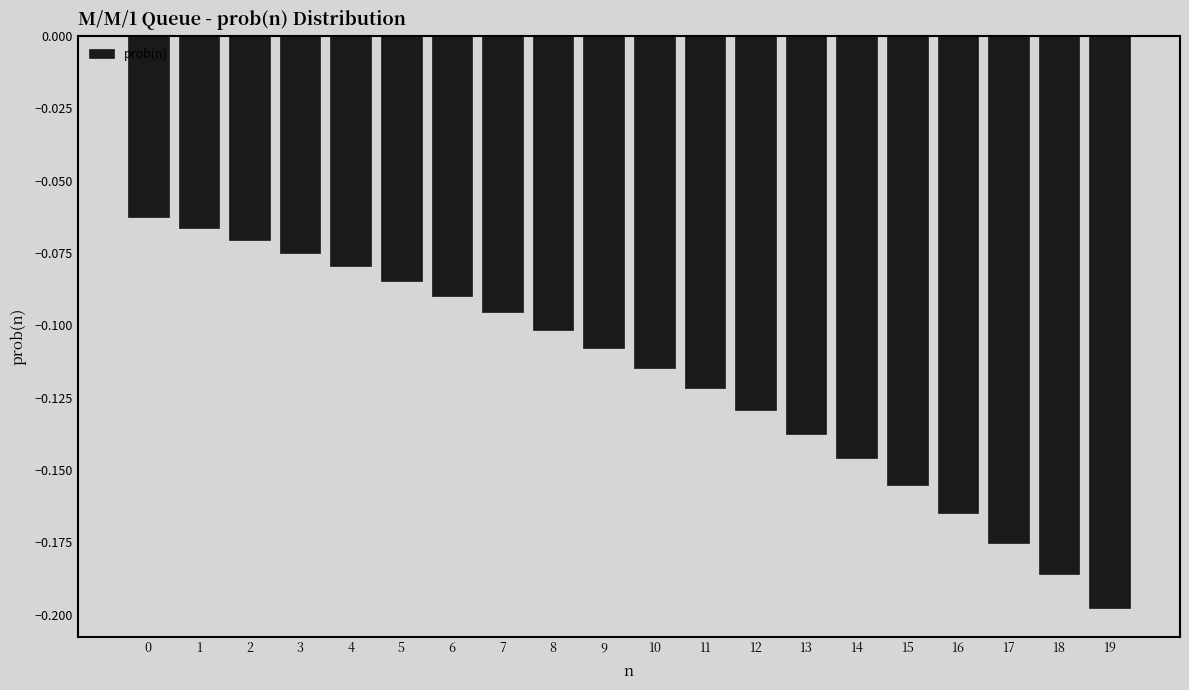

Which has a higher value, 12 or 14?

12